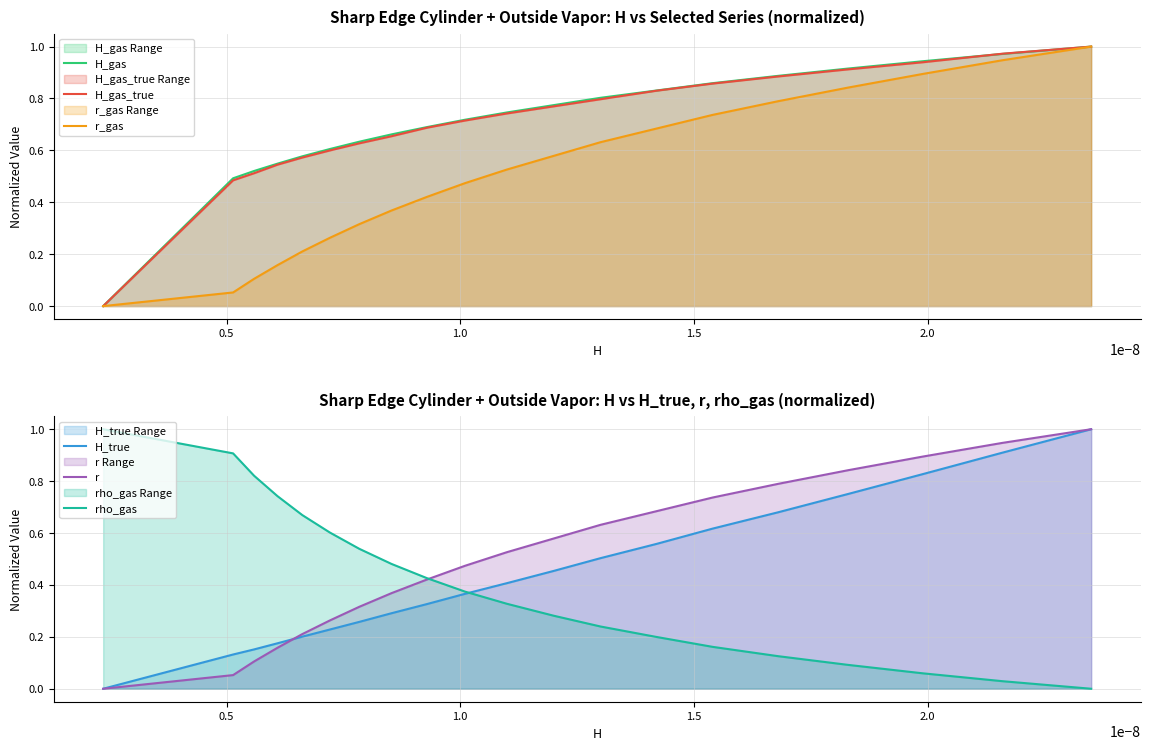

What is the value of the r_gas point at the 6th from the left?

0.3